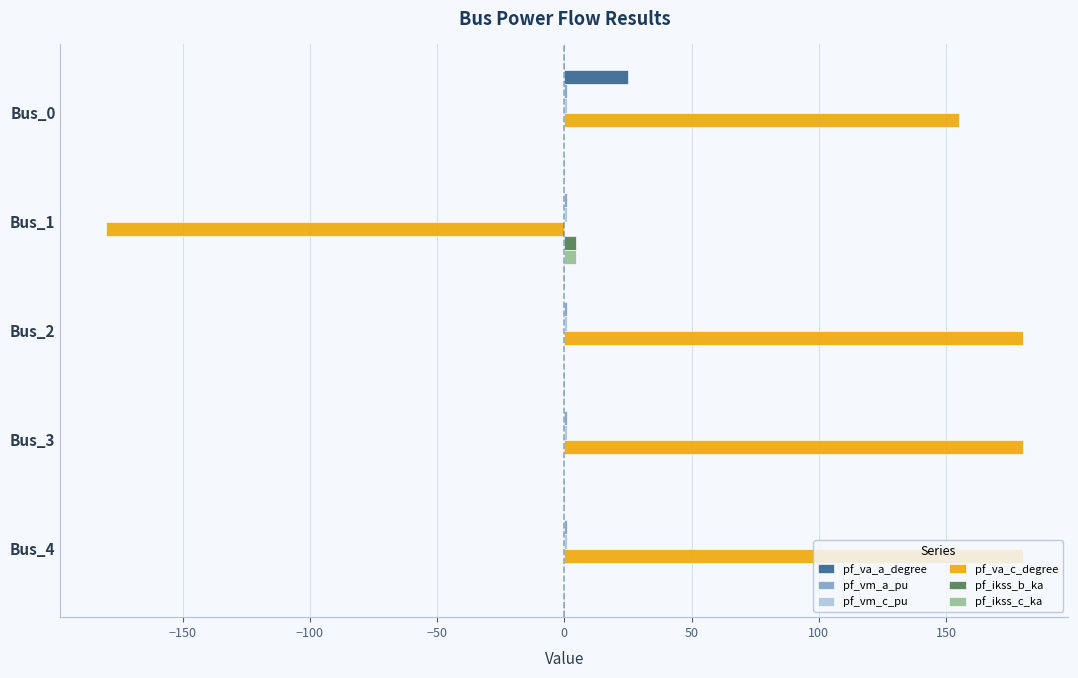

Which series has the largest total across all categories?

pf_va_c_degree